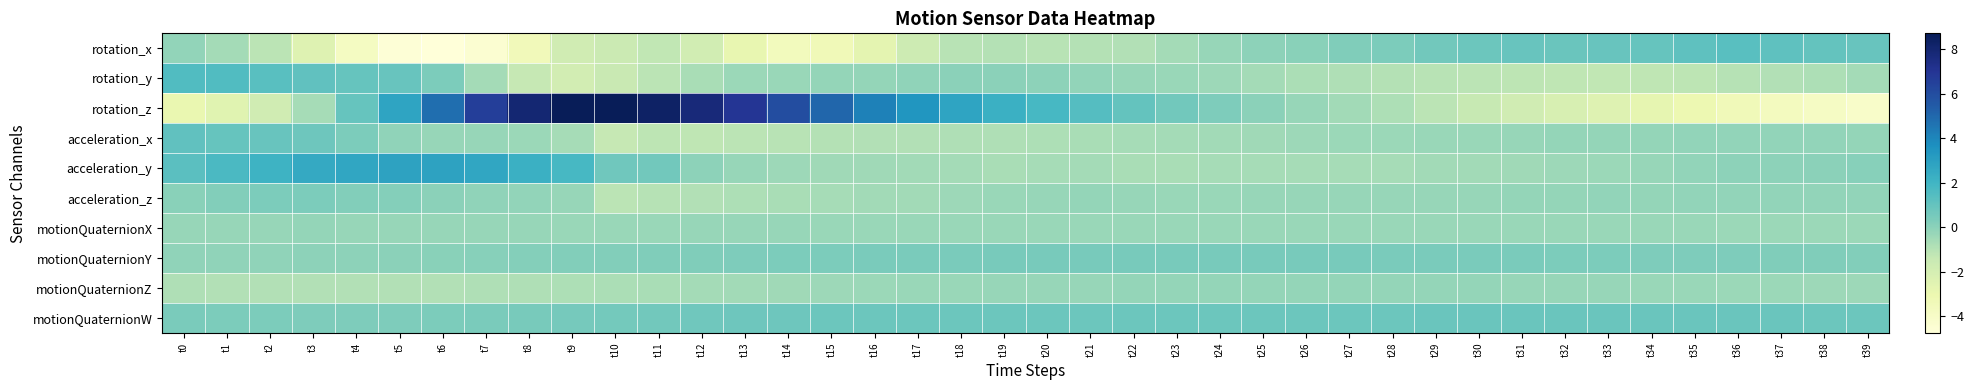

Rank the series by their maximum value, from lowest to highest.

motionQuaternionX, motionQuaternionZ, acceleration_z, motionQuaternionY, motionQuaternionW, acceleration_x, rotation_x, rotation_y, acceleration_y, rotation_z